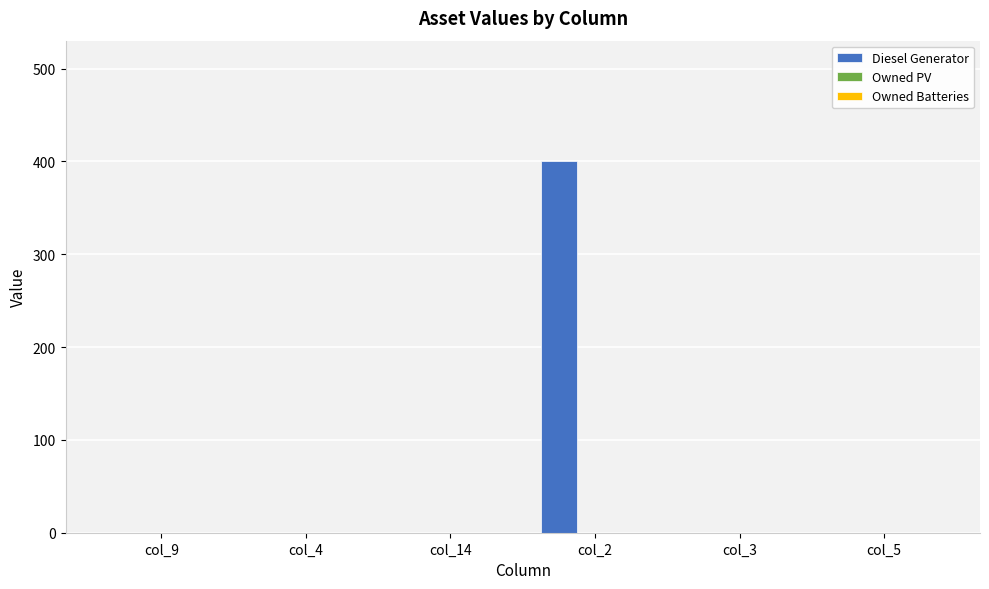

Between col_4 and col_2, which is larger?

col_2